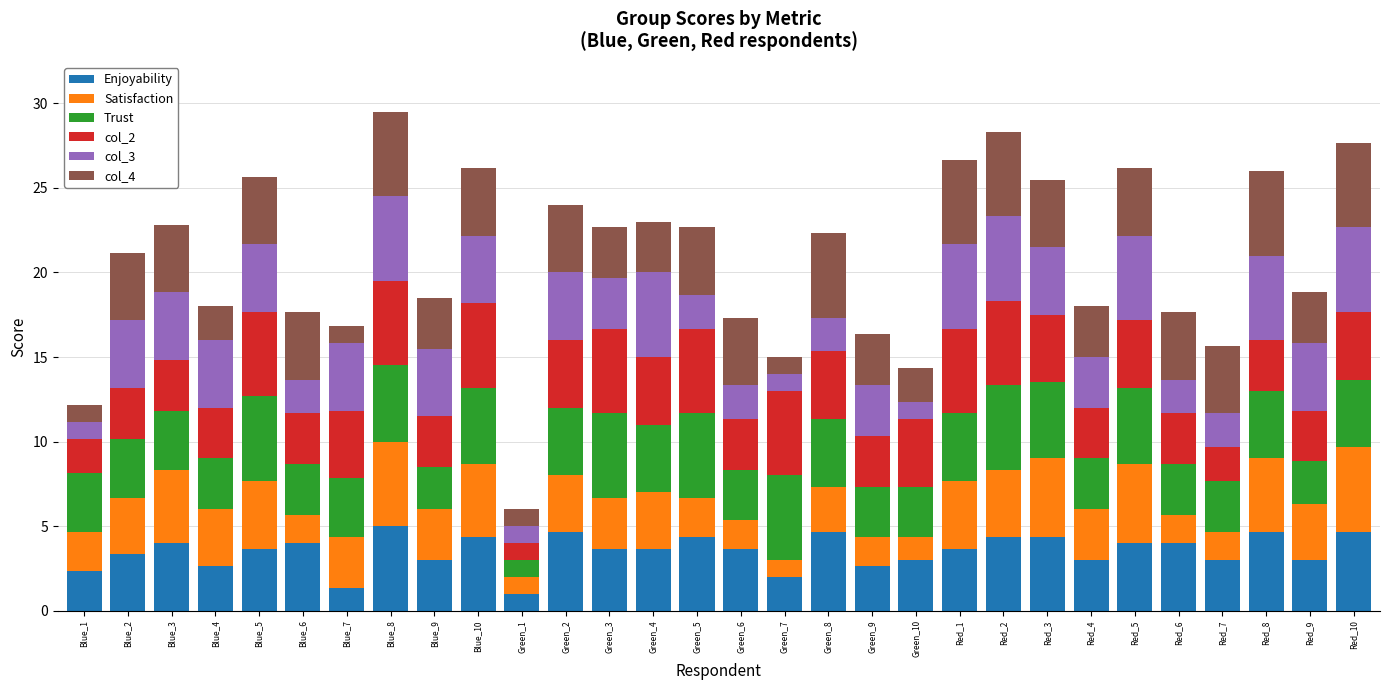

What is the highest value of the Enjoyability series?

5.0